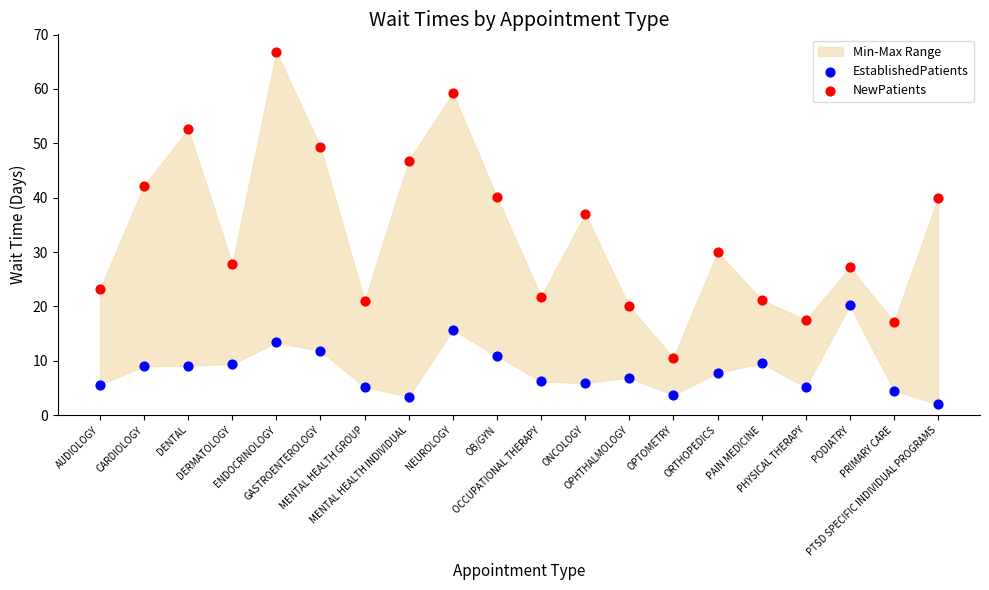

Which series contains the highest Y value?

NewPatients